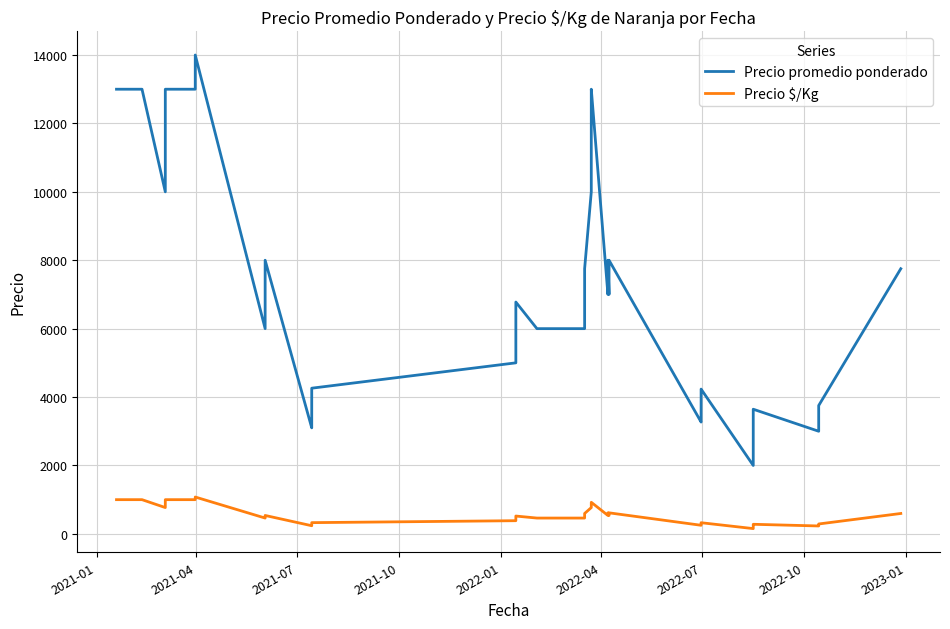

What is the average value of the Precio $/Kg series?

521